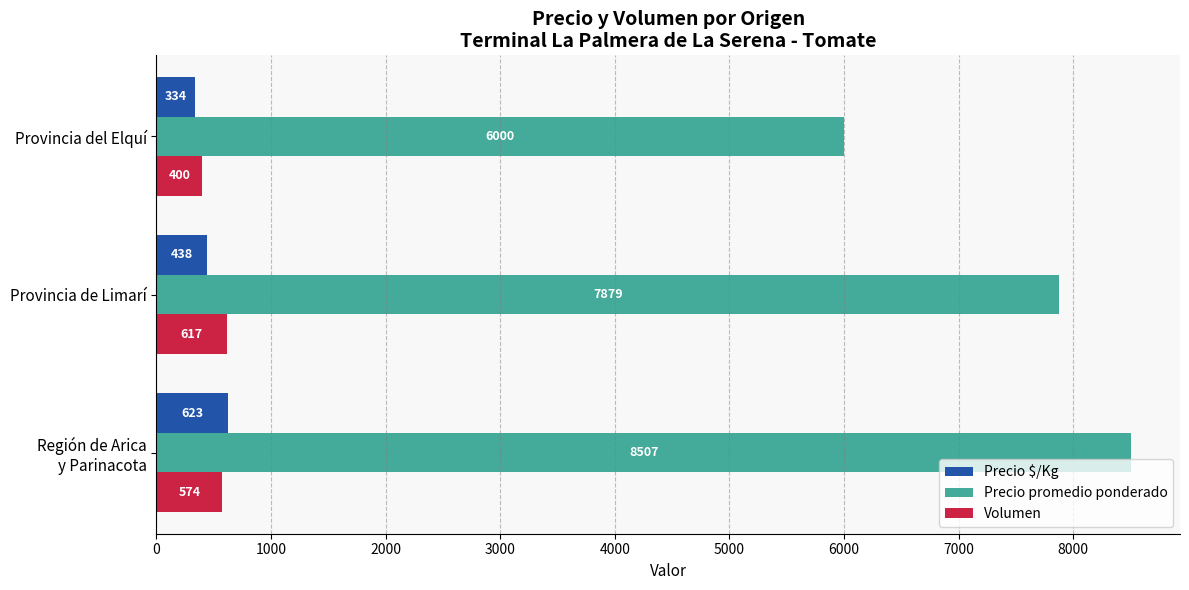

What is the difference between the Precio $/Kg values at Provincia del Elquí and Provincia de Limarí?

104